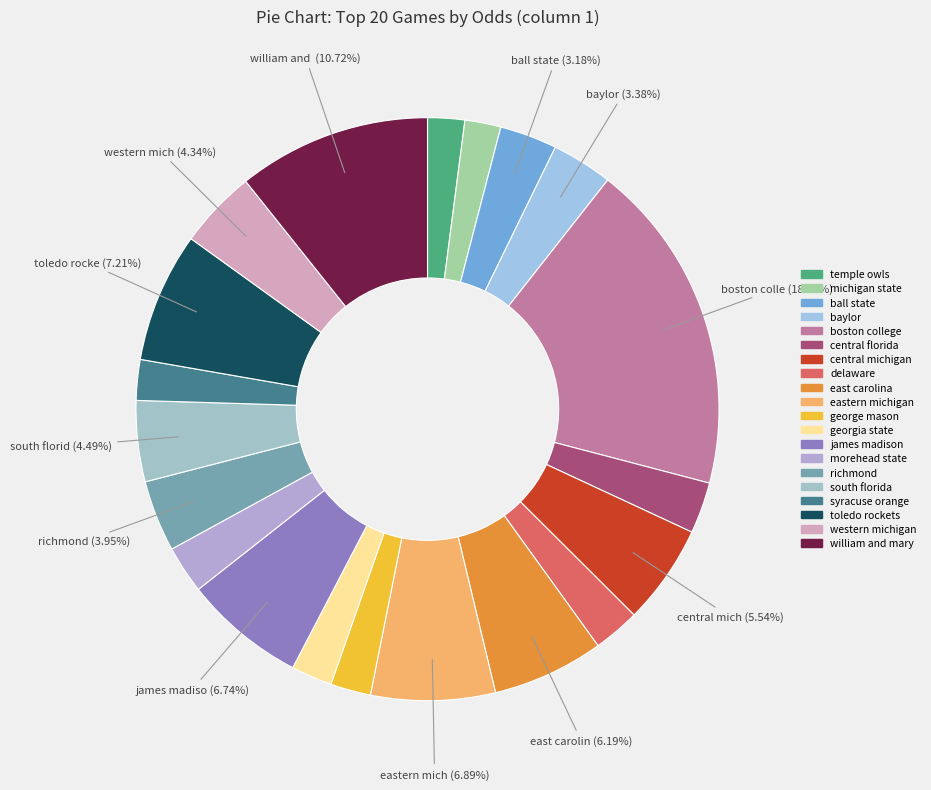

Count the number of slices in the pie.

20